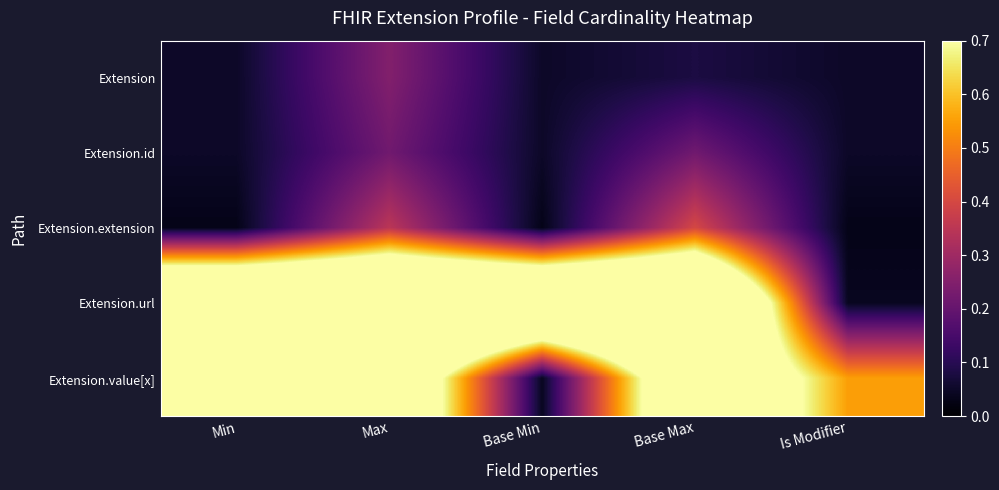

At which category is the sum across all series the highest?

Max